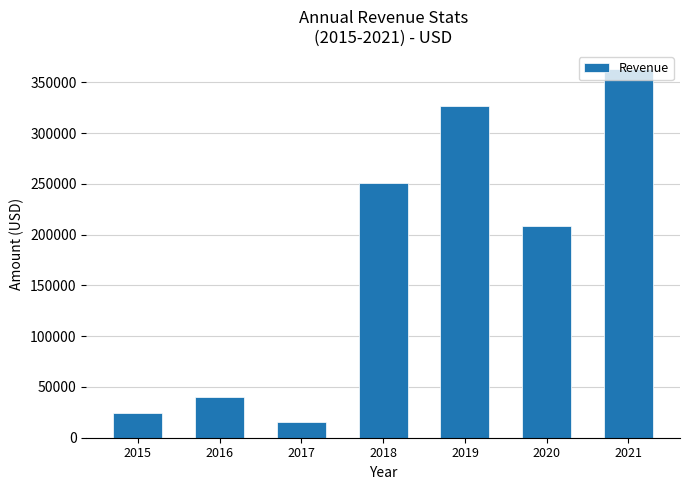

What is the minimum value shown in the chart?

15710